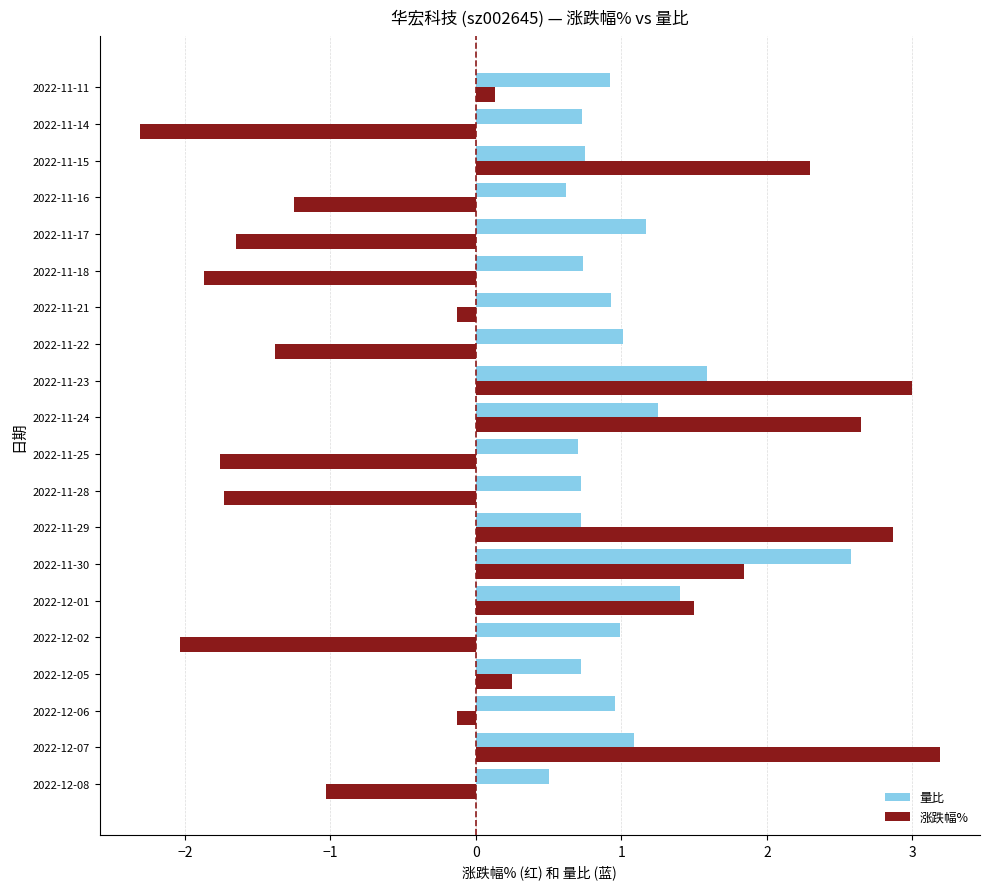

Is the value of 涨跌幅% at 2022-11-30 greater than the value of 量比 at 2022-12-01?

Yes